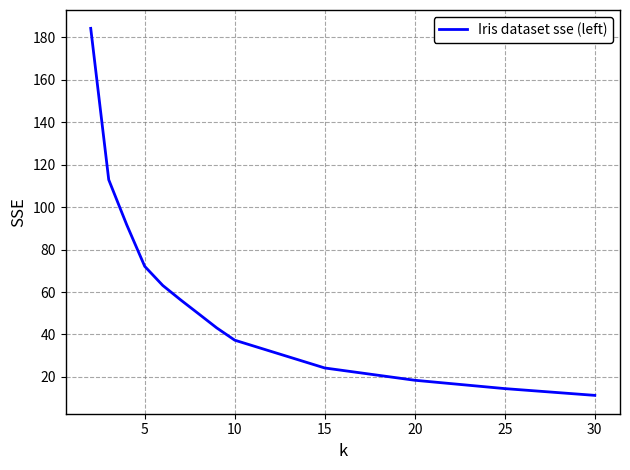

What is the greatest value displayed?

184.3